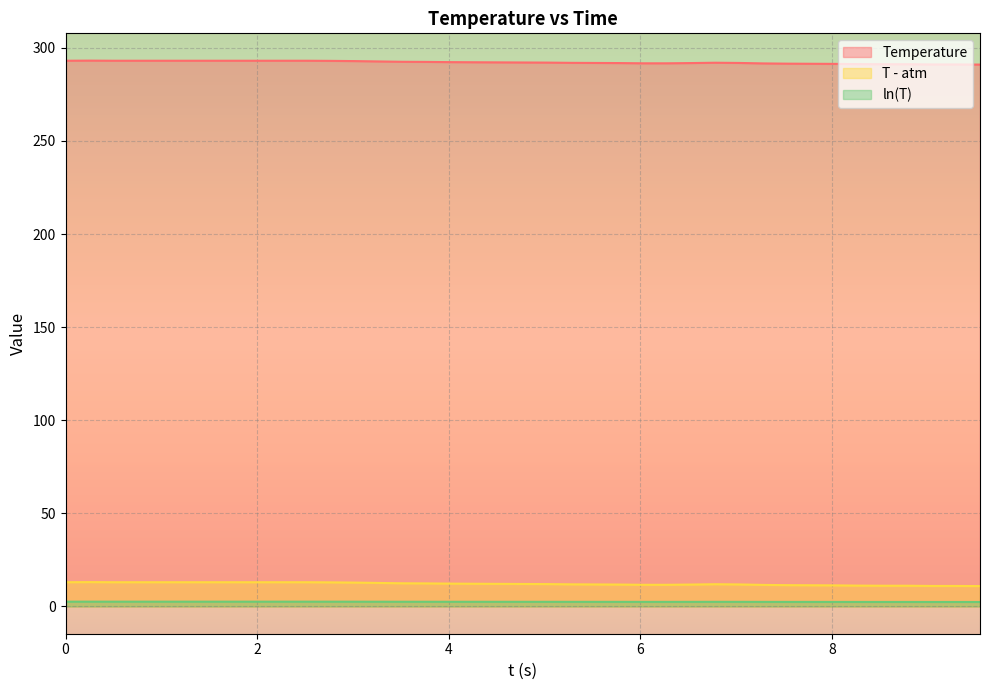

What is the difference between the ln(T) values at 8.037 and 4.771?

0.1